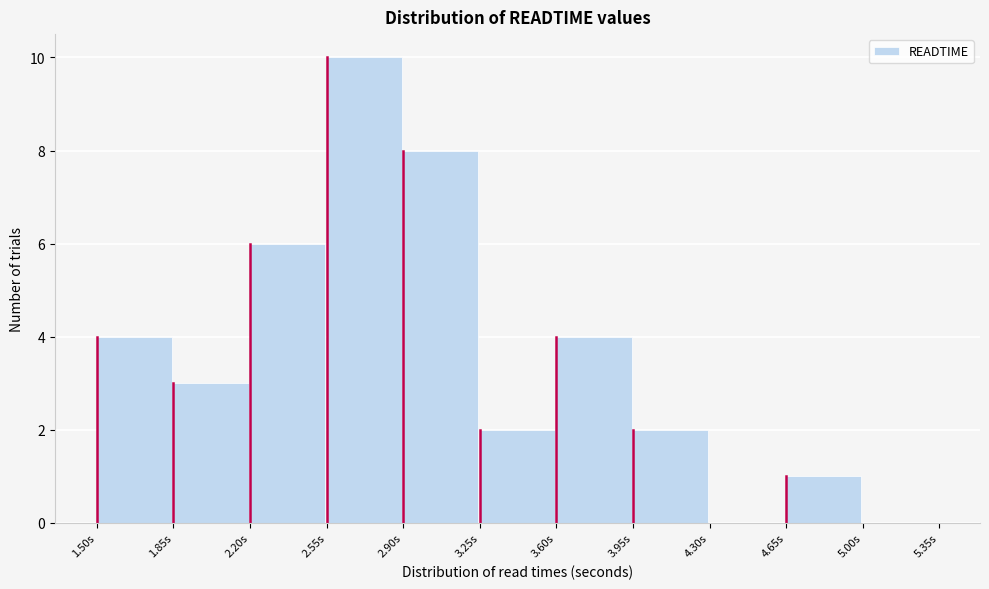

Which range on the x-axis has the tallest bar?

2.55 to 2.90